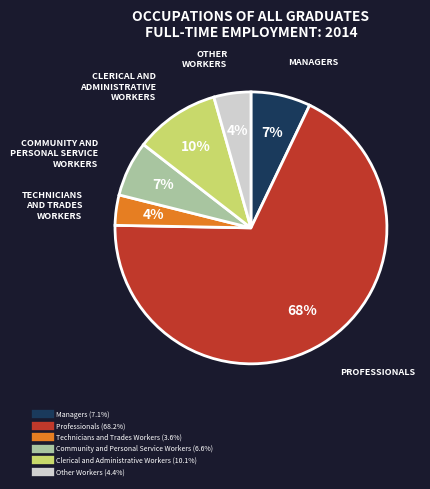

What is the largest slice in the pie chart?

Professionals